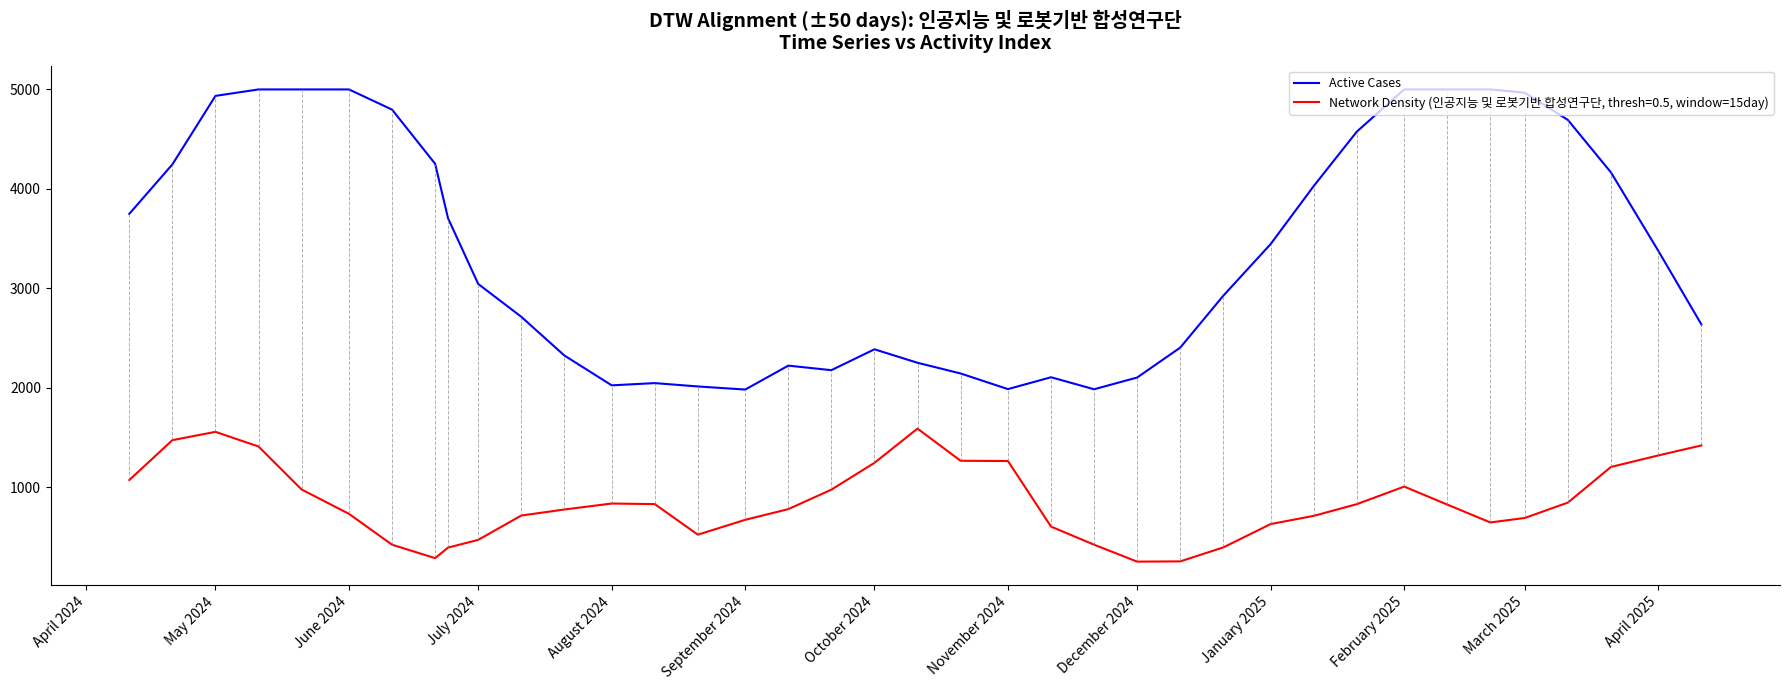

Which series has the largest total across all categories?

Active Cases